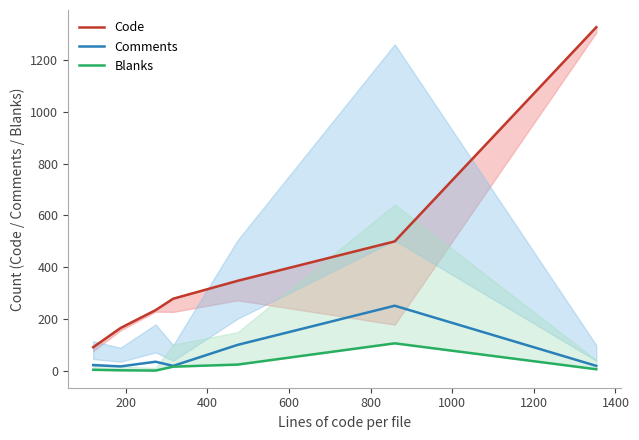

What is the highest value of the Blanks series?

107